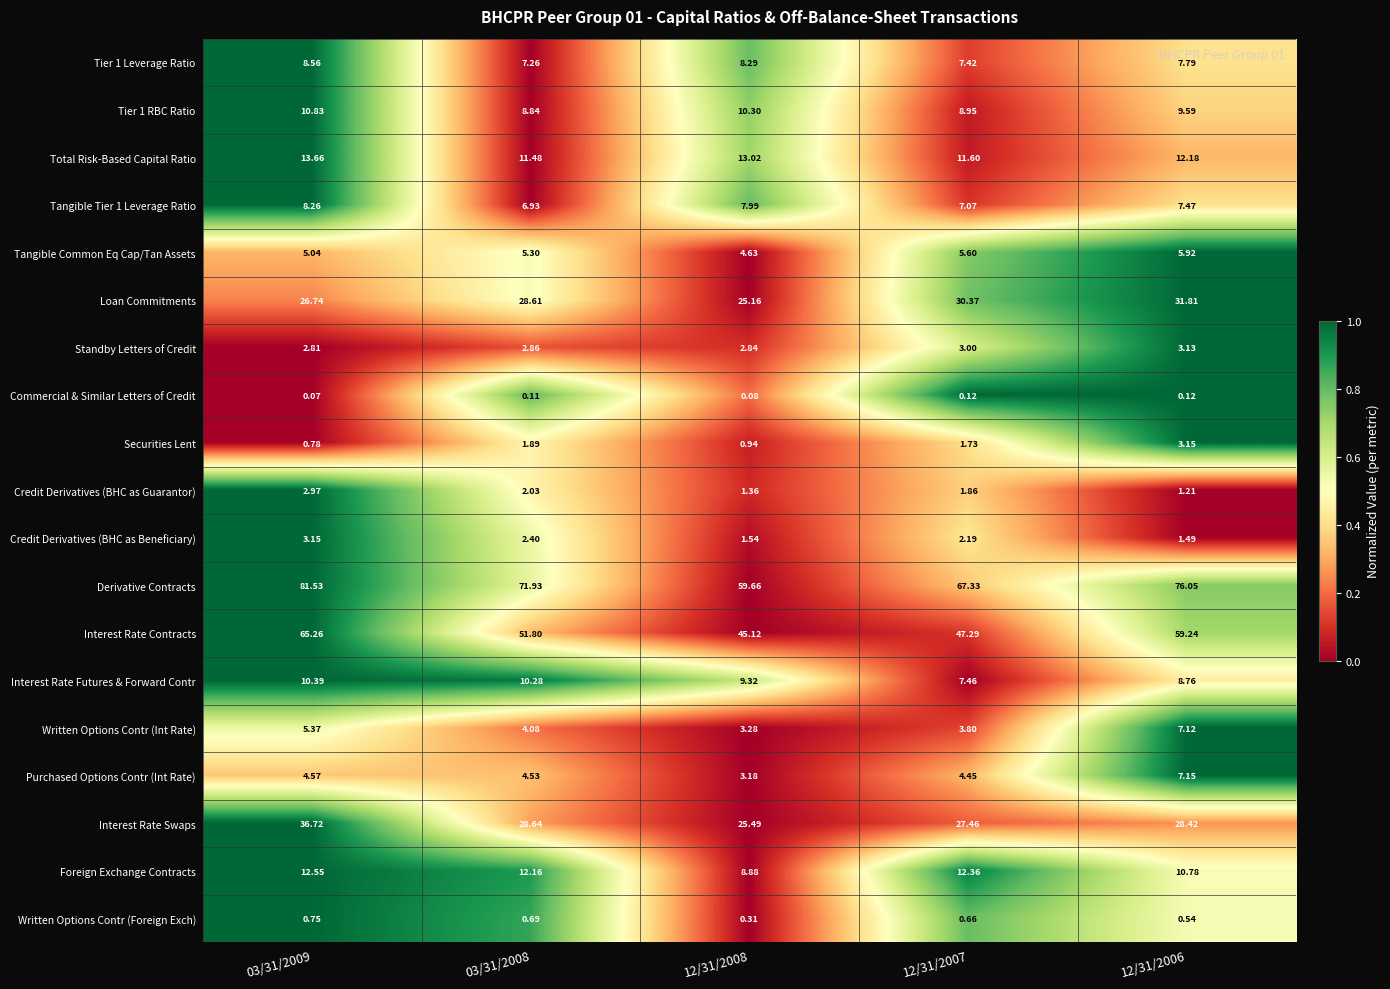

Which series has the largest total across all categories?

Derivative Contracts